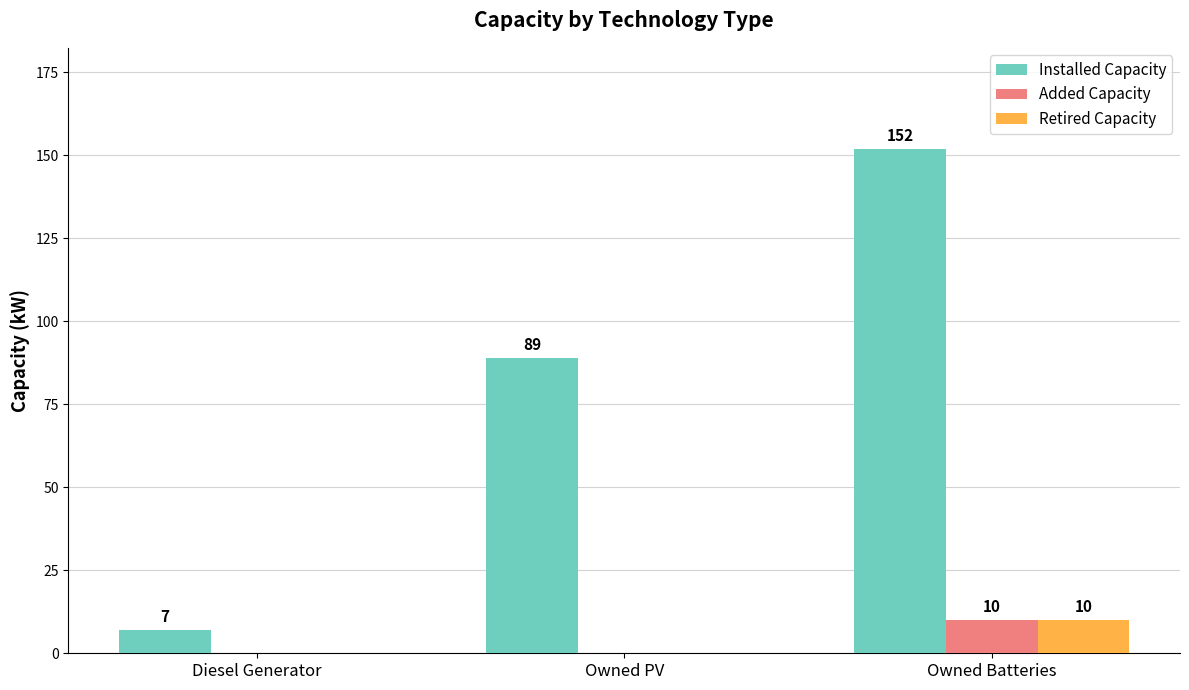

How many distinct data groups are displayed?

3